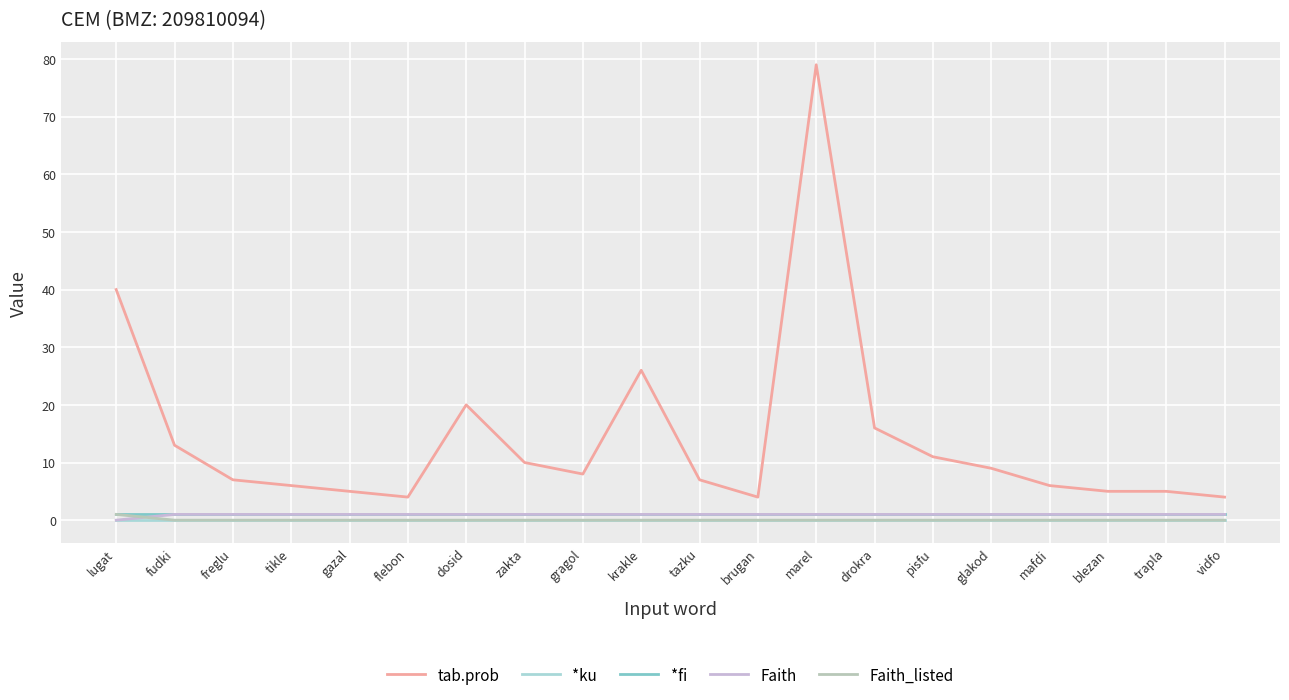

What position from the left is flebon?

6